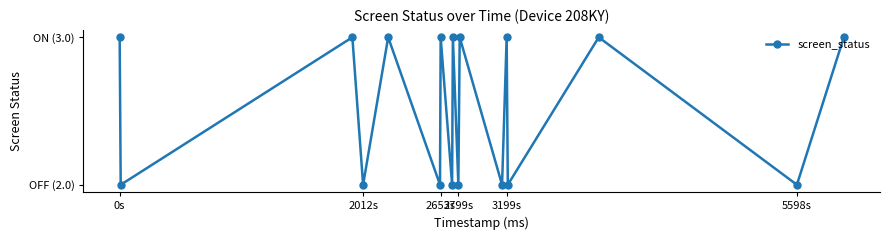

Is this an area chart (filled region under the line)?

No